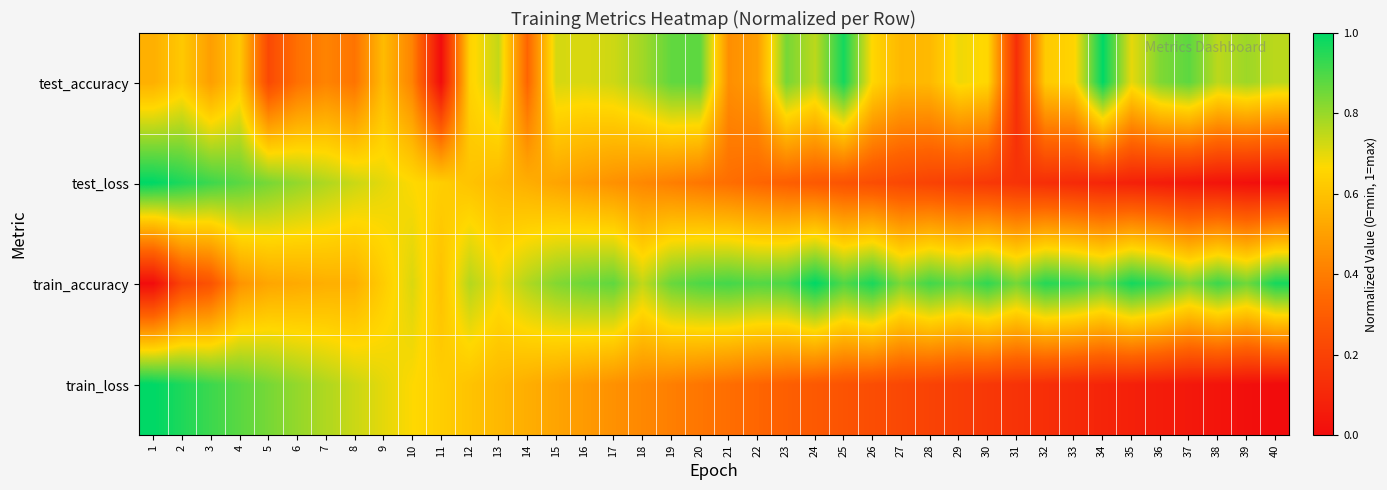

How many series are shown in this chart?

4